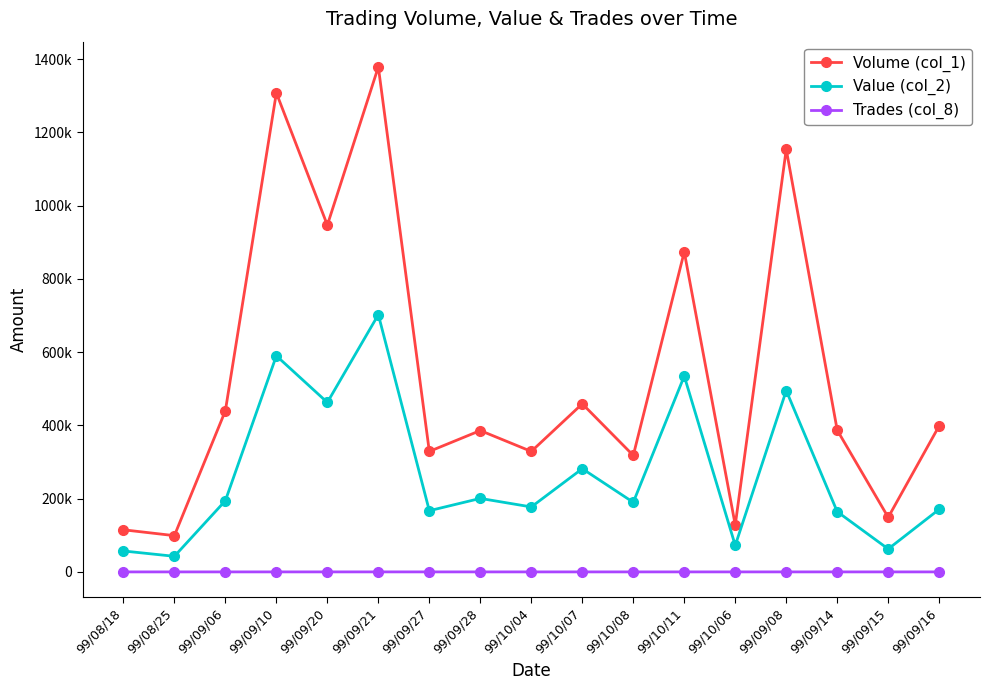

What value does the Volume (col_1) series have at 99/09/15, to the nearest 50?

149000